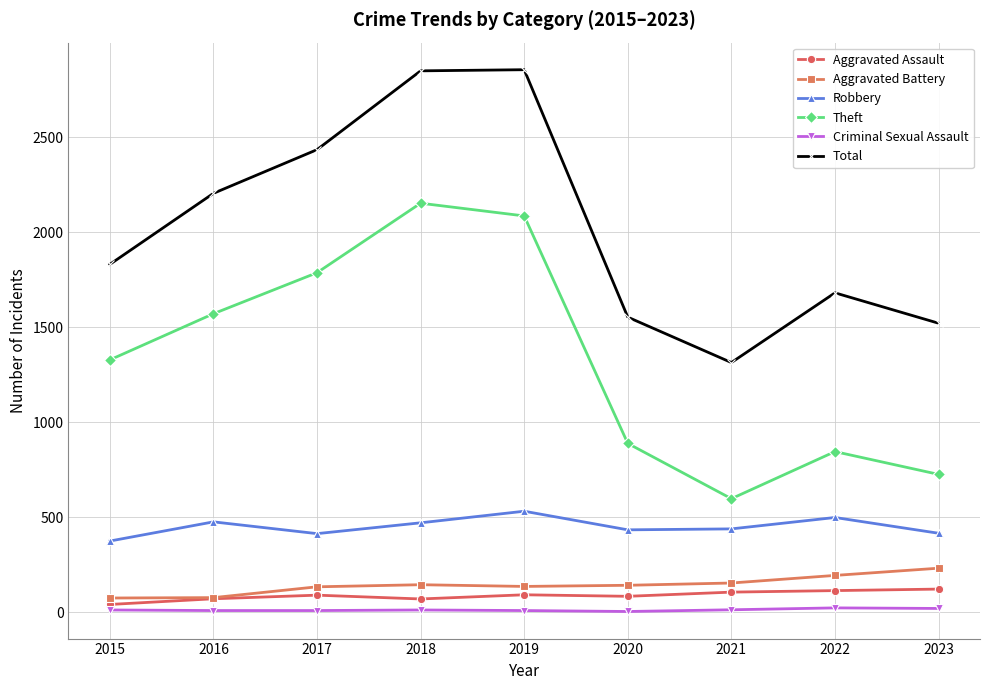

Is it true that Robbery equals 438 at 2021?

True